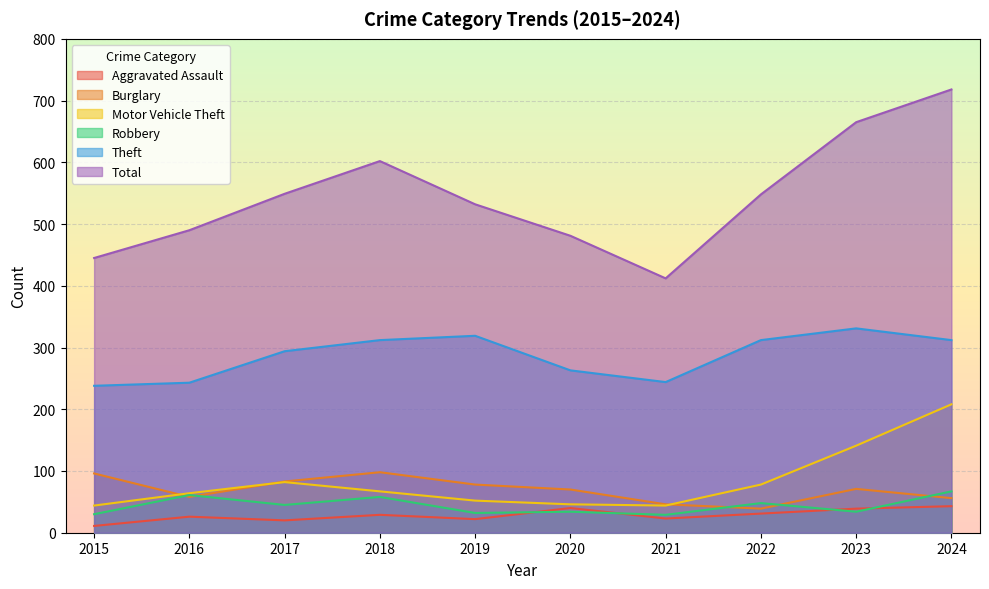

What is the average value of the Theft series?

287